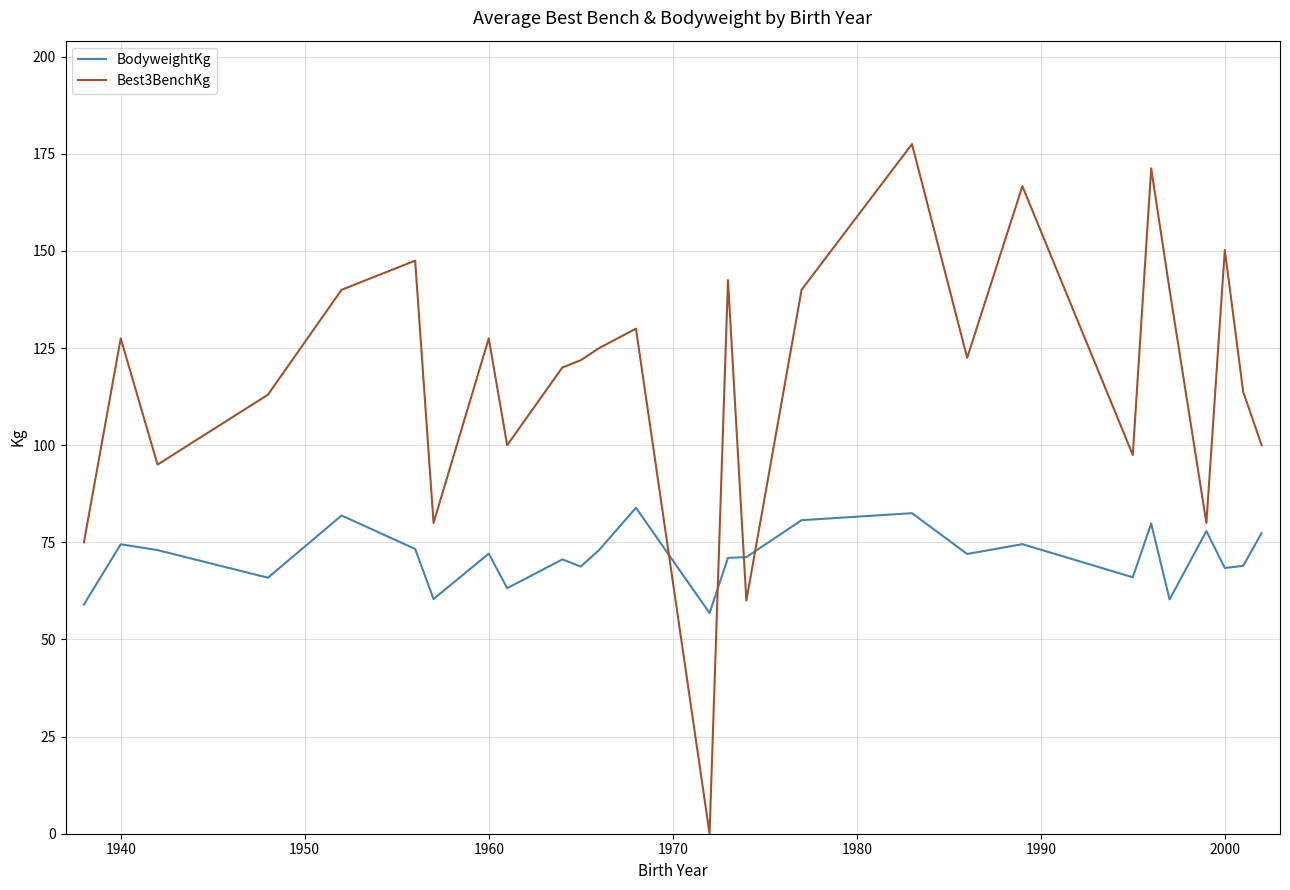

What is the maximum value for Best3BenchKg?

177.5